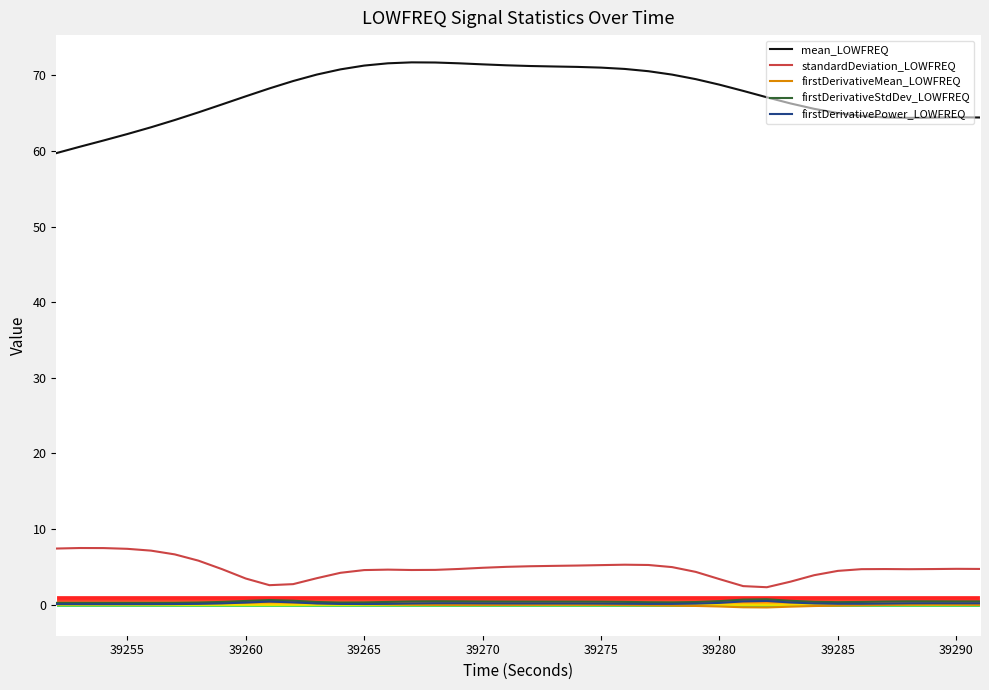

True or false: standardDeviation_LOWFREQ and firstDerivativeMean_LOWFREQ cross at least once.

False